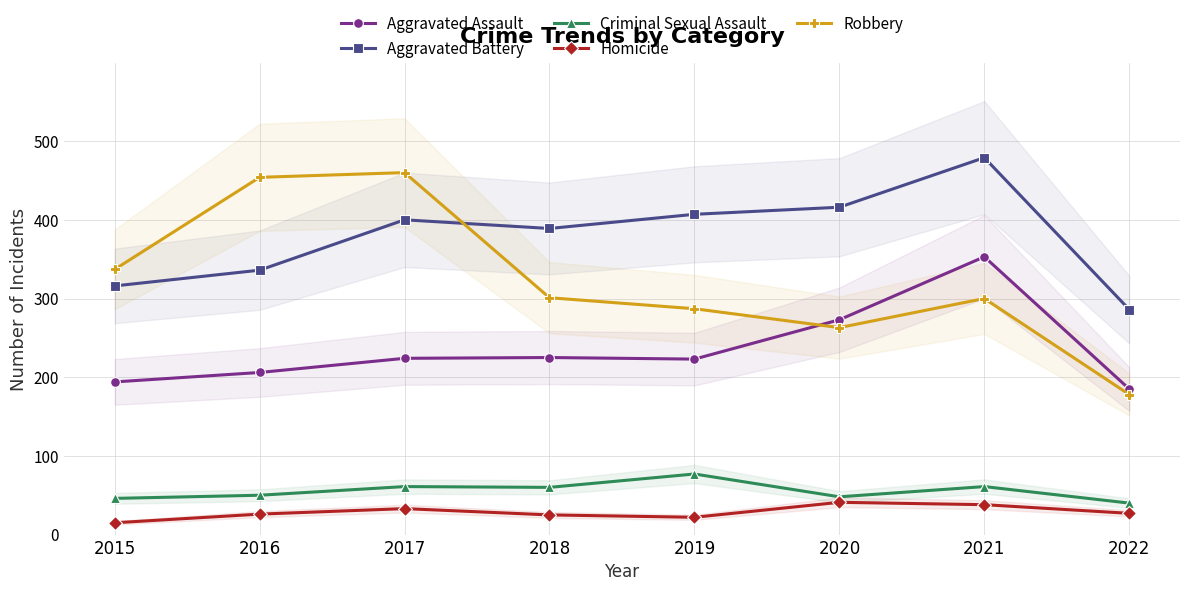

The value of Aggravated Battery at 2018 is 145. True or false?

False